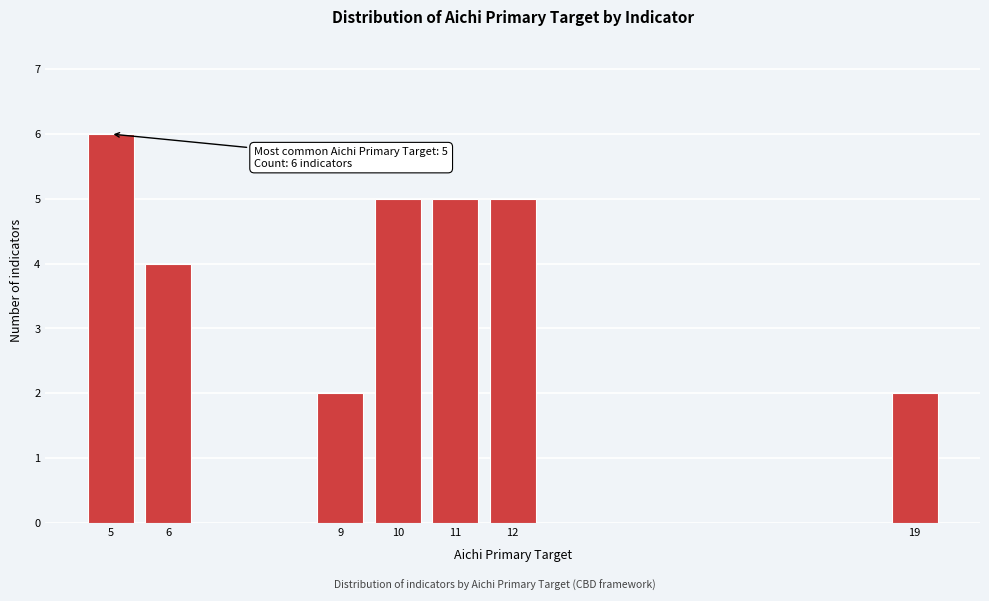

Reading right to left, what are all the values shown in this chart?

19=2	12=5	11=5	10=5	9=2	6=4	5=6